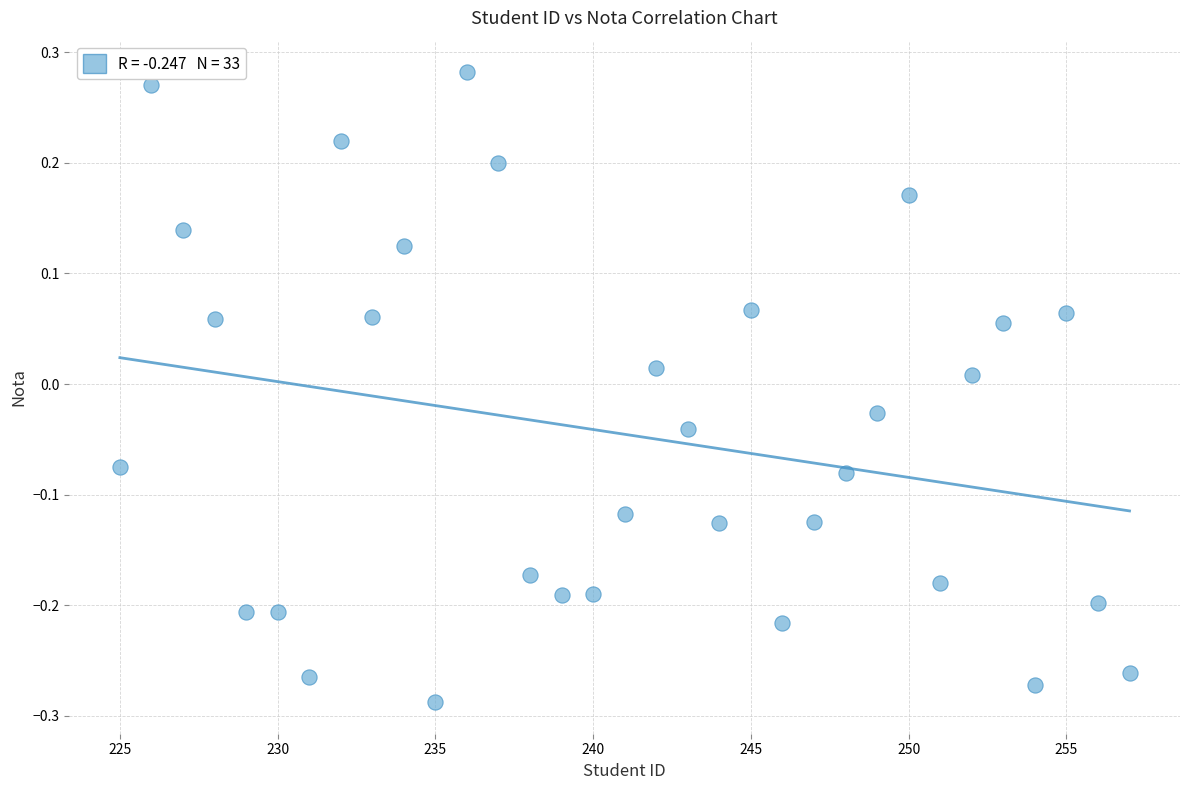

What is the range of Y values (max minus min)?

0.6